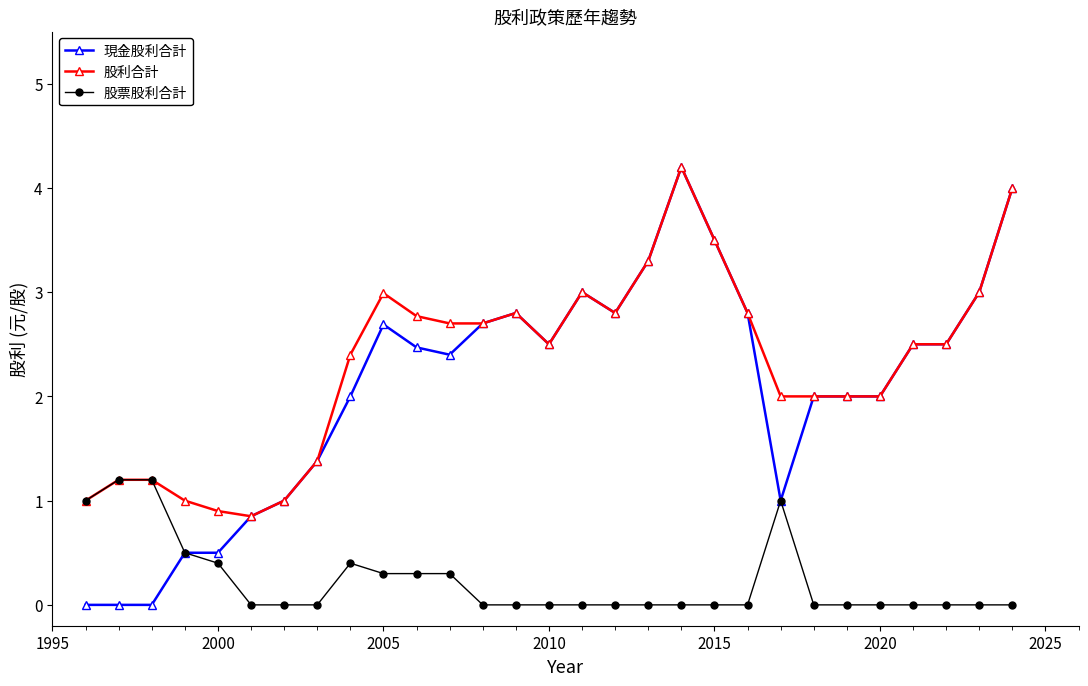

True or false: 現金股利合計 has more than 2 interior local peaks.

True